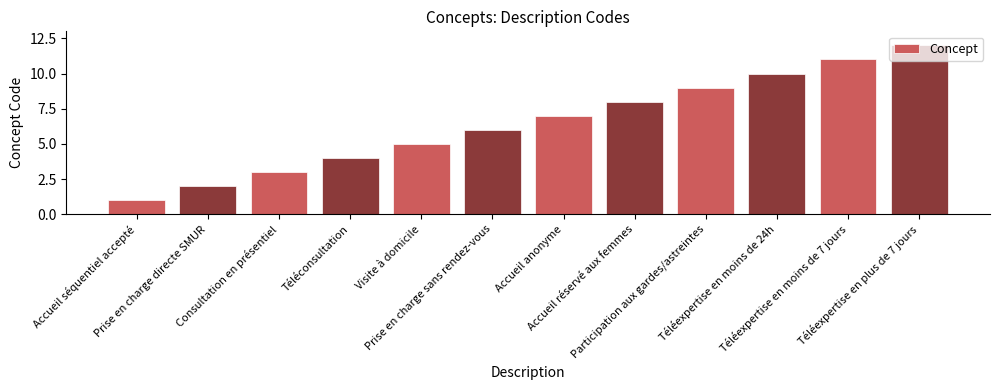

Which has a higher value, Accueil anonyme or Visite à domicile?

Accueil anonyme